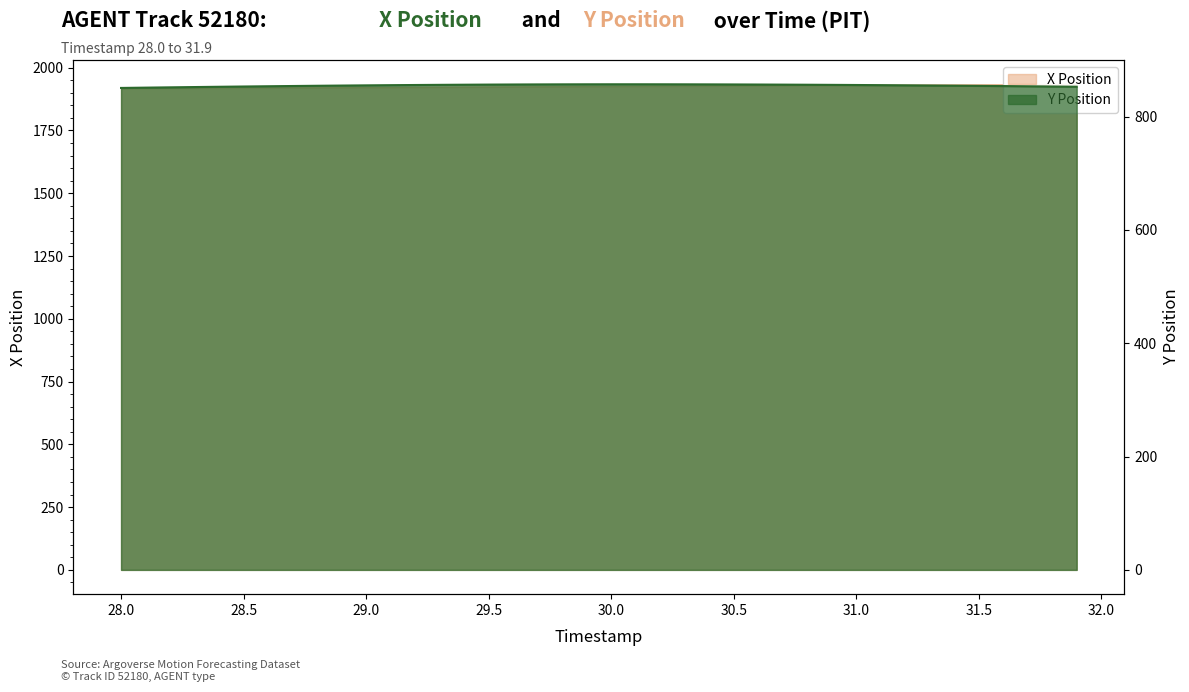

The value of Y at 29.4 is 856.2. True or false?

True